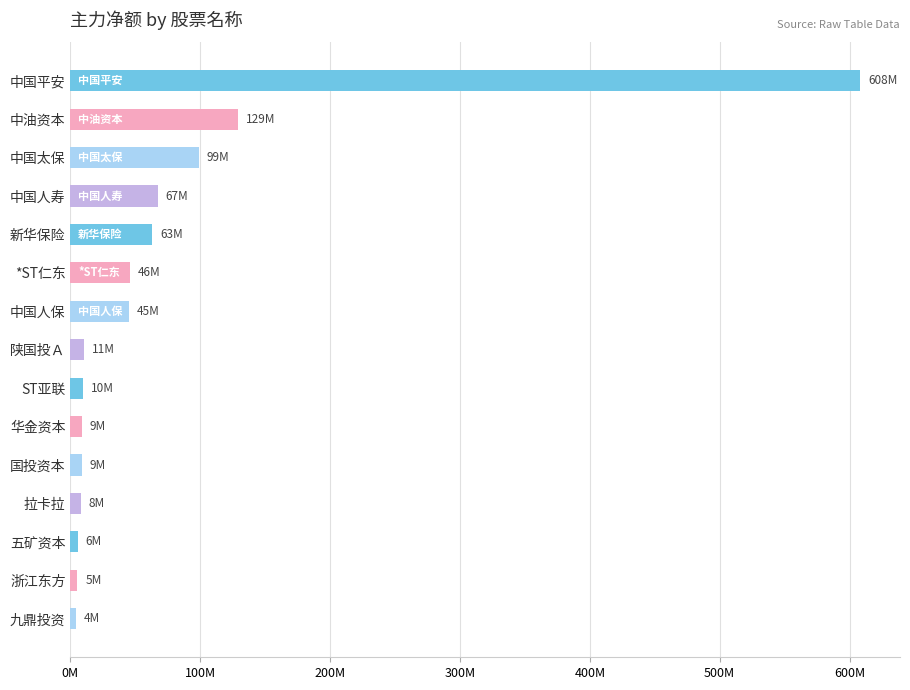

Are the bars horizontal?

Yes